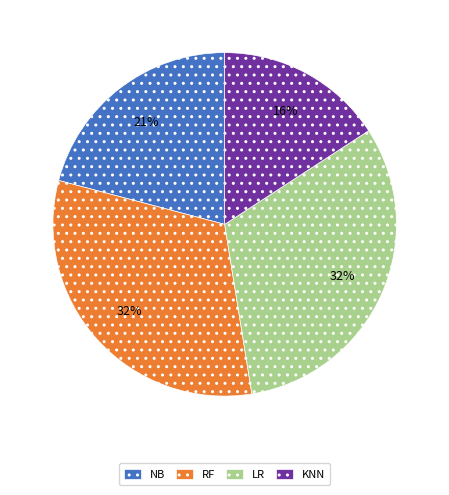

Does LR account for over 50% of the chart?

No